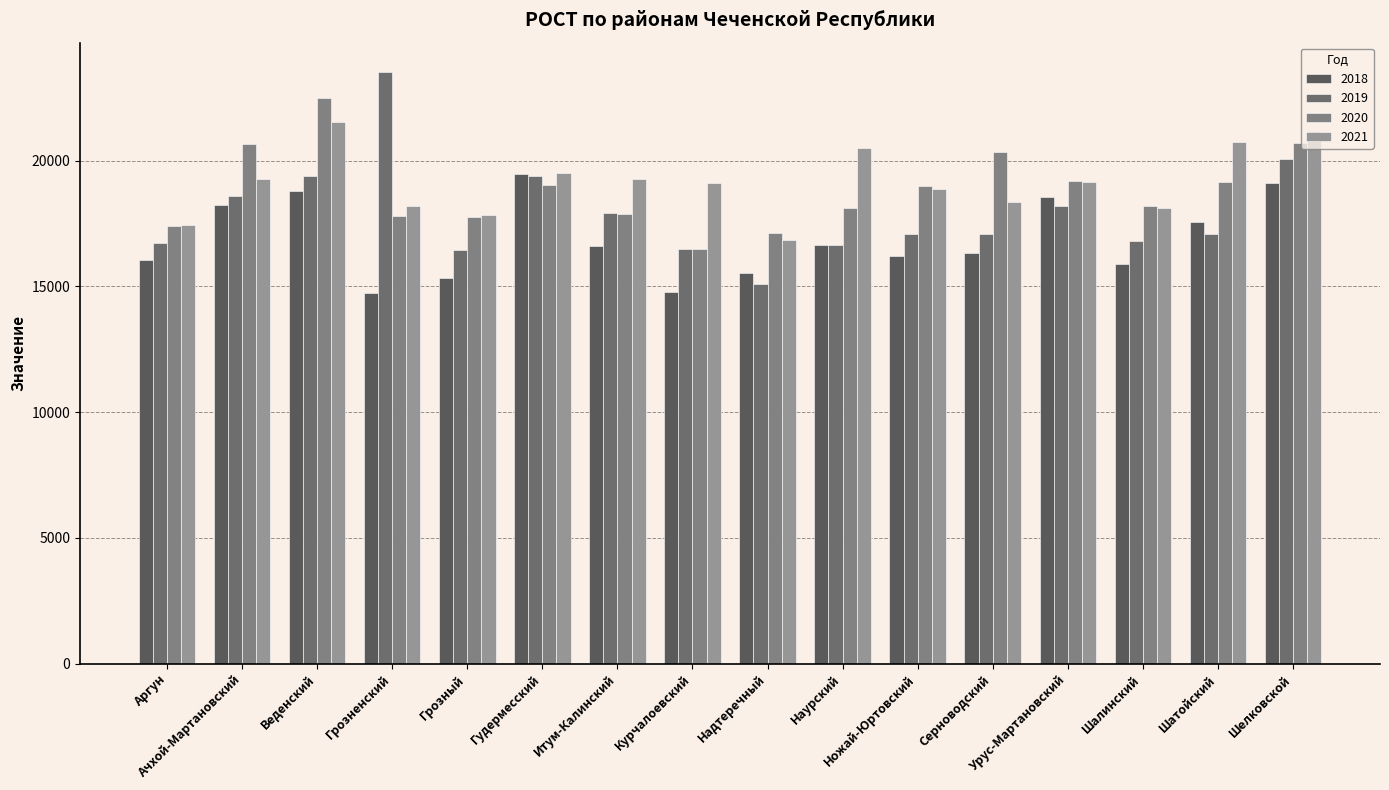

The 2020 series shows 17405.0 at Аргун. True or false?

True